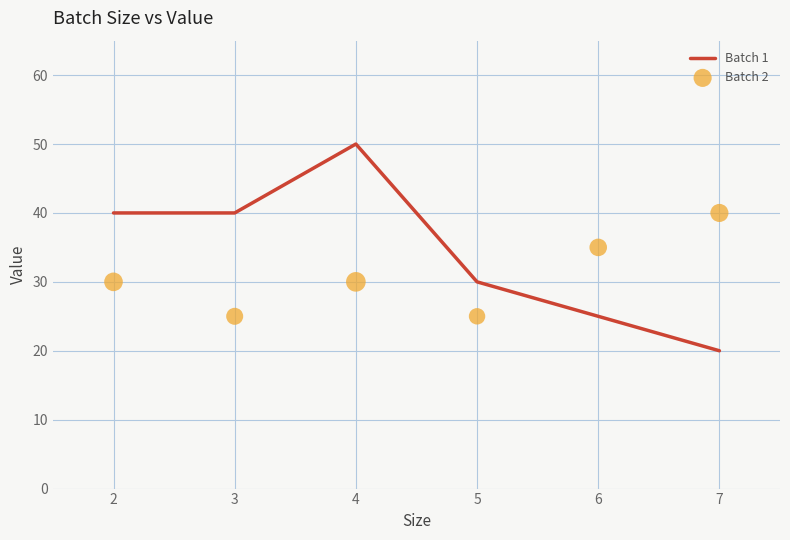

True or false: Batch 1 has a value of 30 at 5.

True